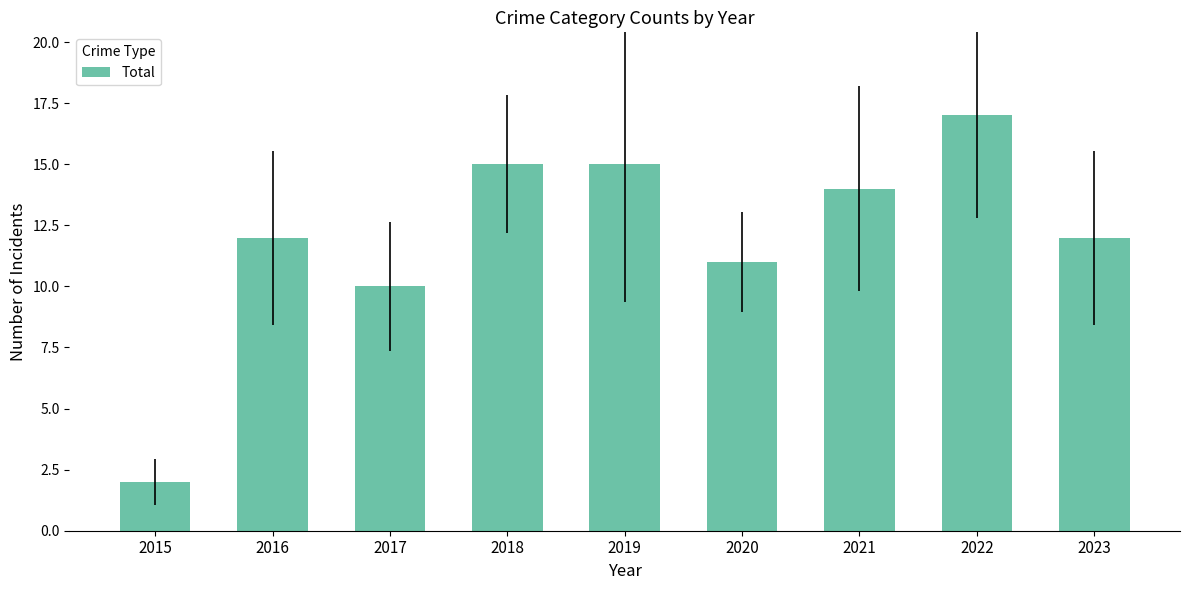

What is the value of the 3rd bar from the left?

10